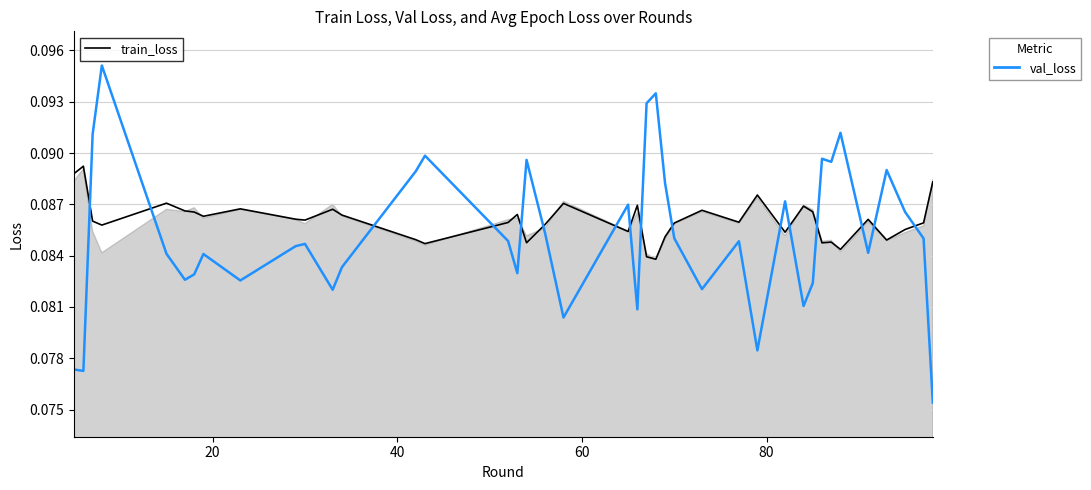

What is the average value of the train_loss series?

0.1